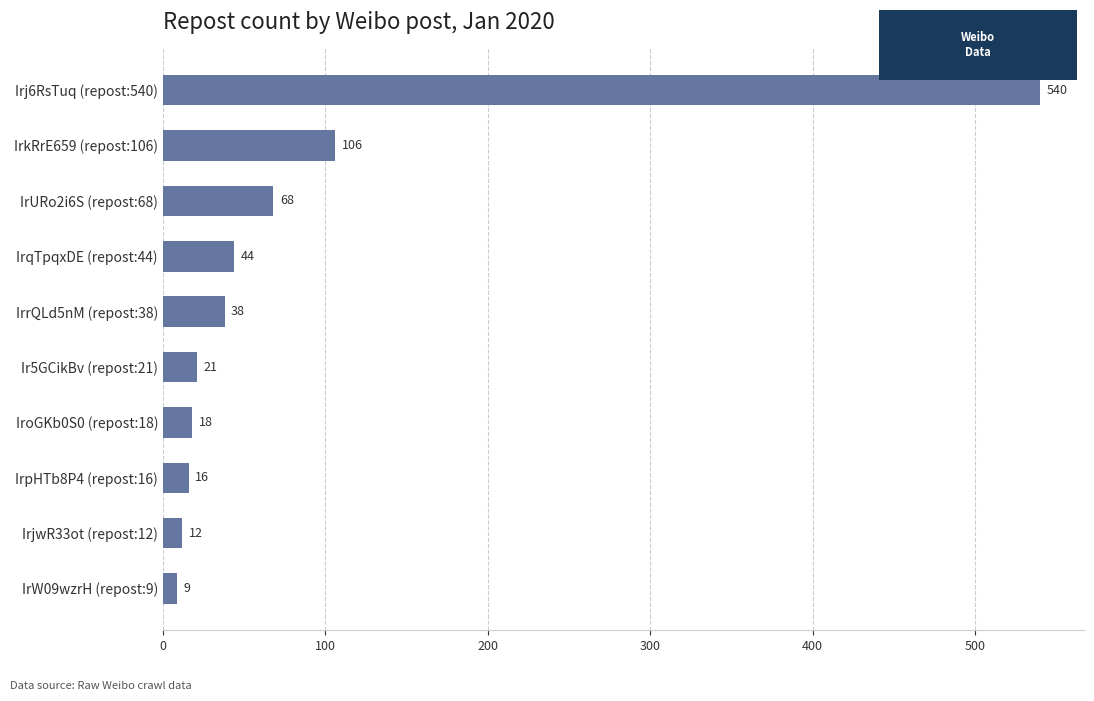

What is the smallest value displayed?

9